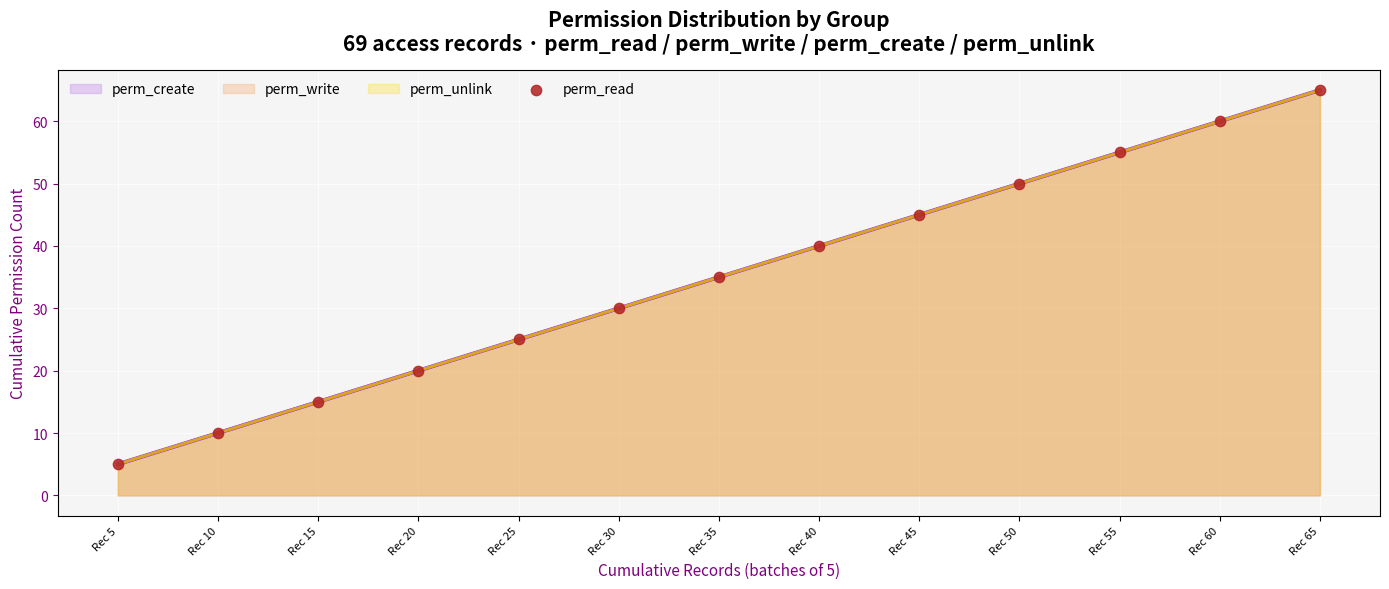

What is the change in value from Rec 20 to Rec 55?

+35